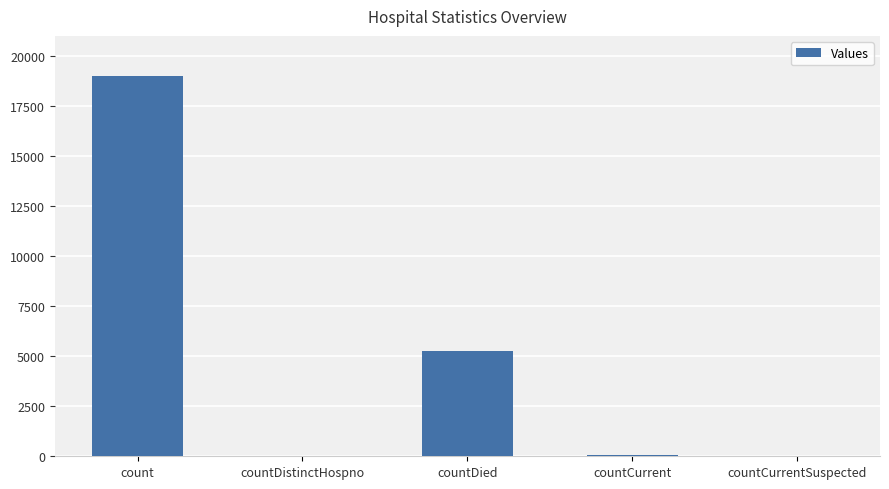

What is the maximum value shown in the chart?

19005